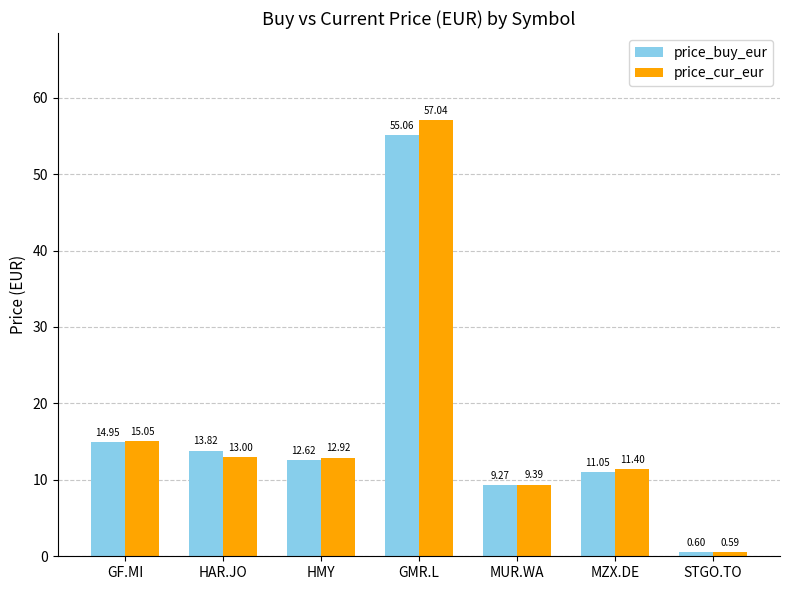

Which series changed the most between HMY and MUR.WA?

price_cur_eur